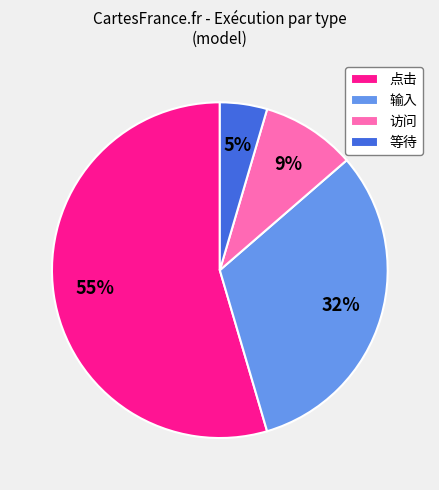

The 点击 slice represents 44% of the pie. True or false?

False